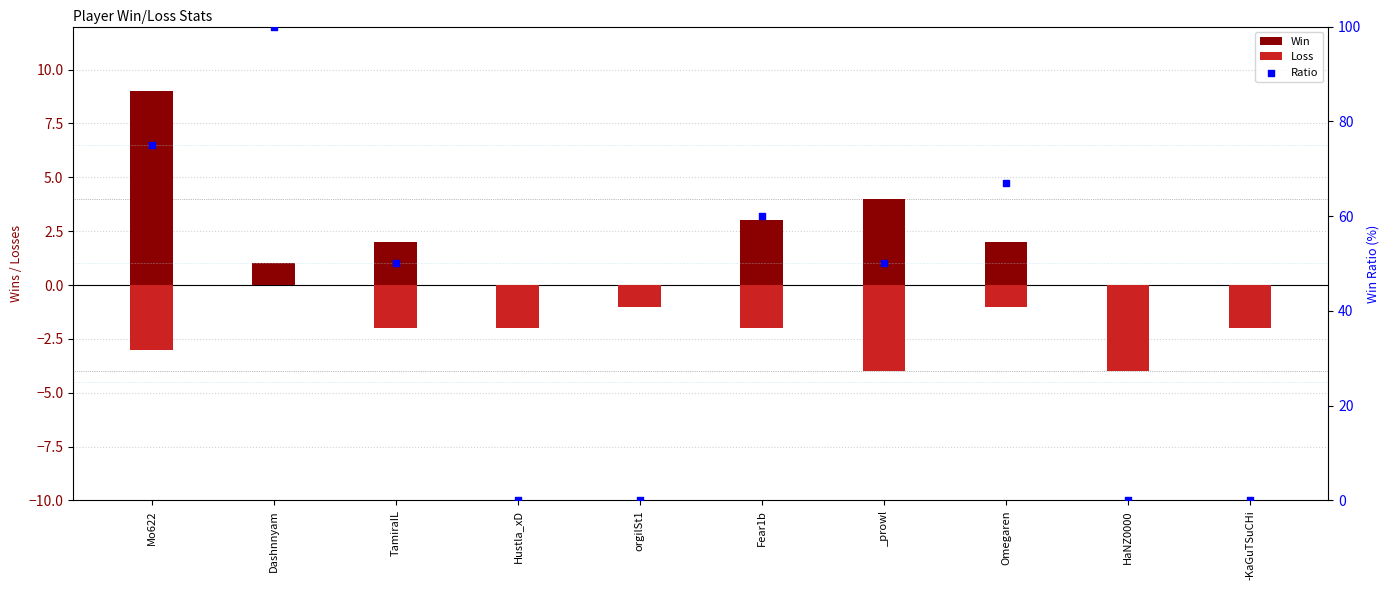

Which series contains the highest Y value?

Ratio